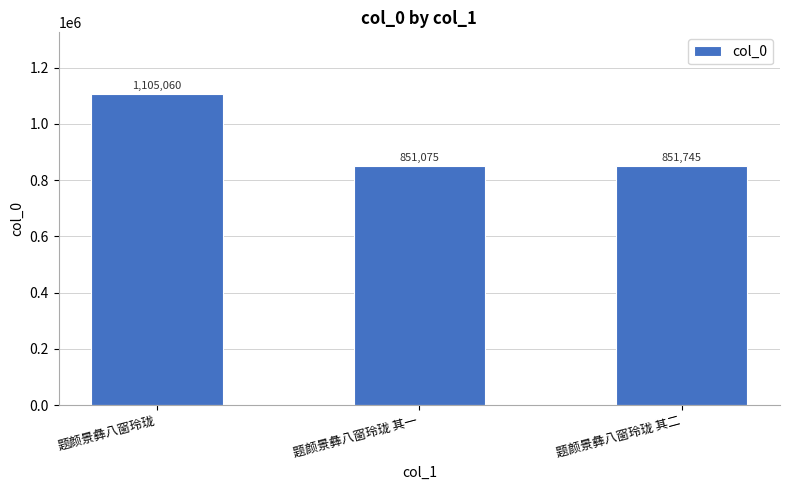

What is the label of the 1st bar from the right?

题颜景彝八窗玲珑 其二